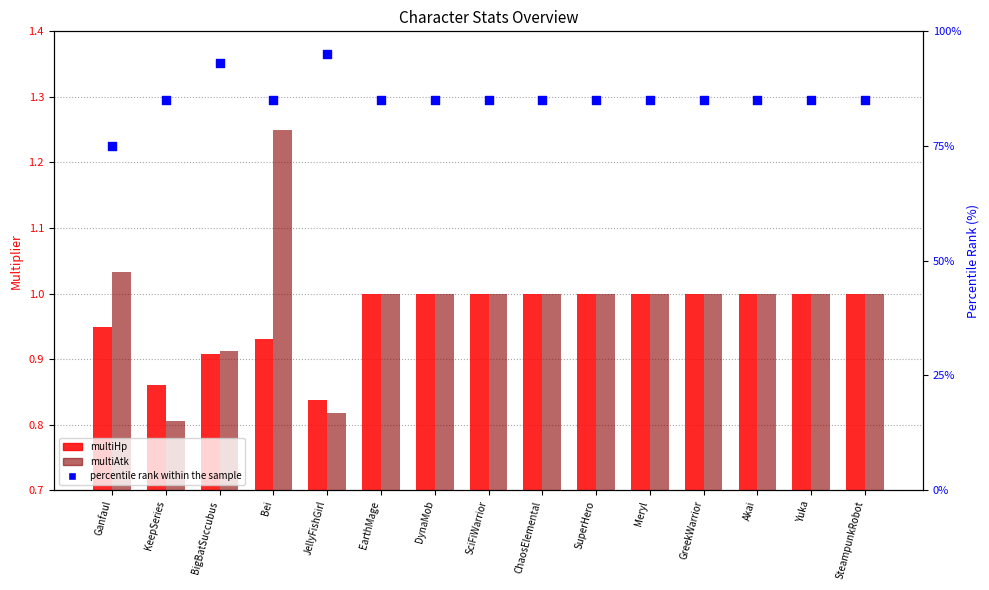

Which series has the largest Y range (max minus min)?

percentile rank within the sample